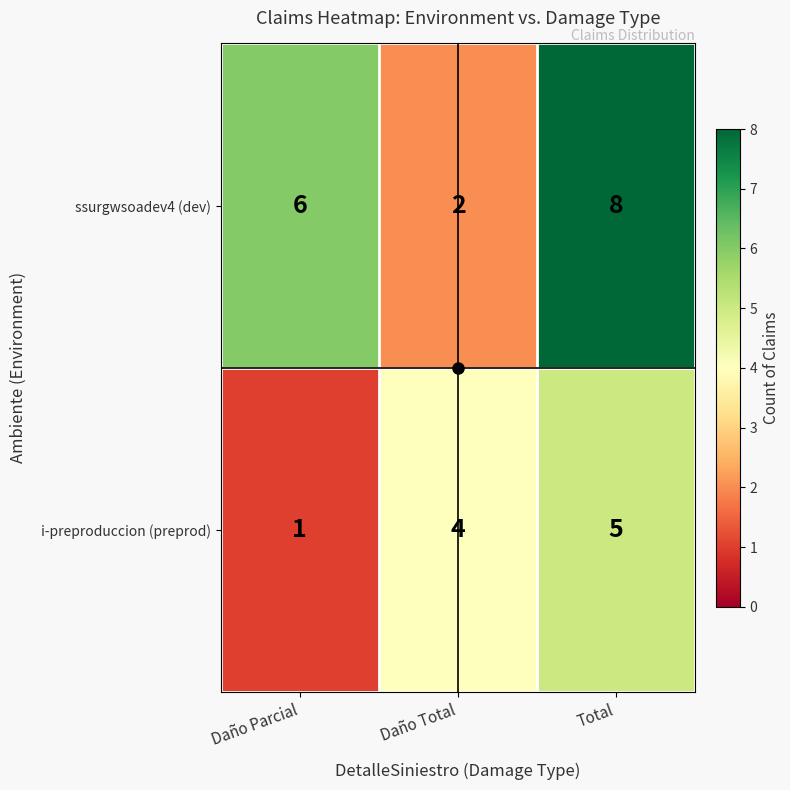

Rank the series by their maximum value, from lowest to highest.

i-preproduccion (preprod), ssurgwsoadev4 (dev)